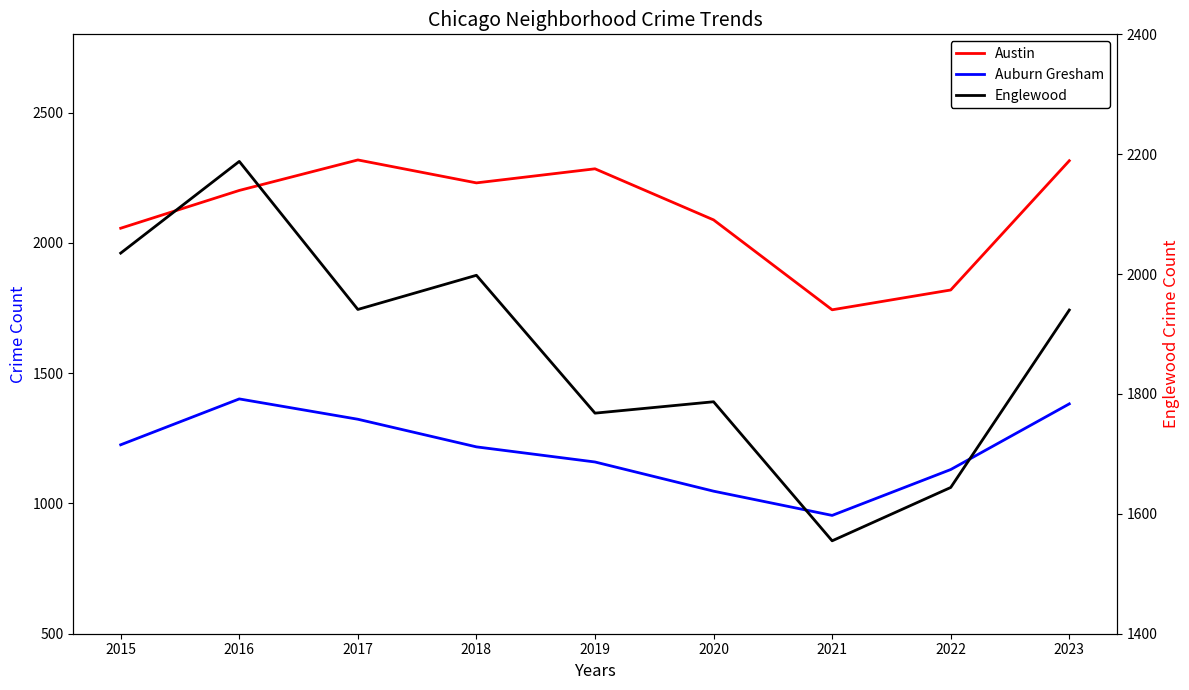

Is it true that Auburn Gresham equals 1047 at 2020?

True